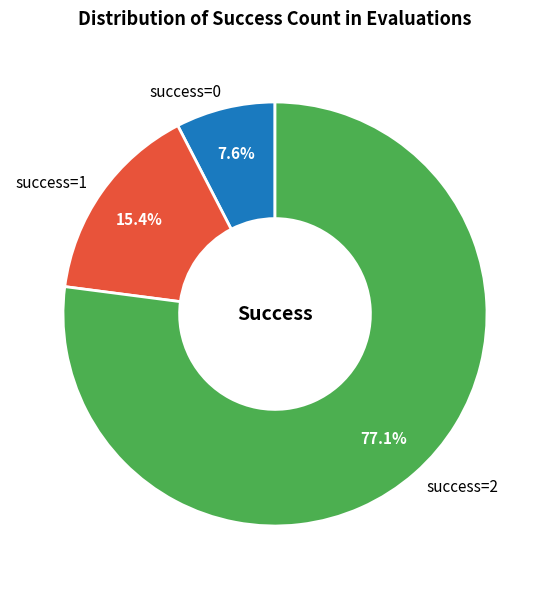

Rank the categories by value from highest to lowest.

success=2, success=1, success=0